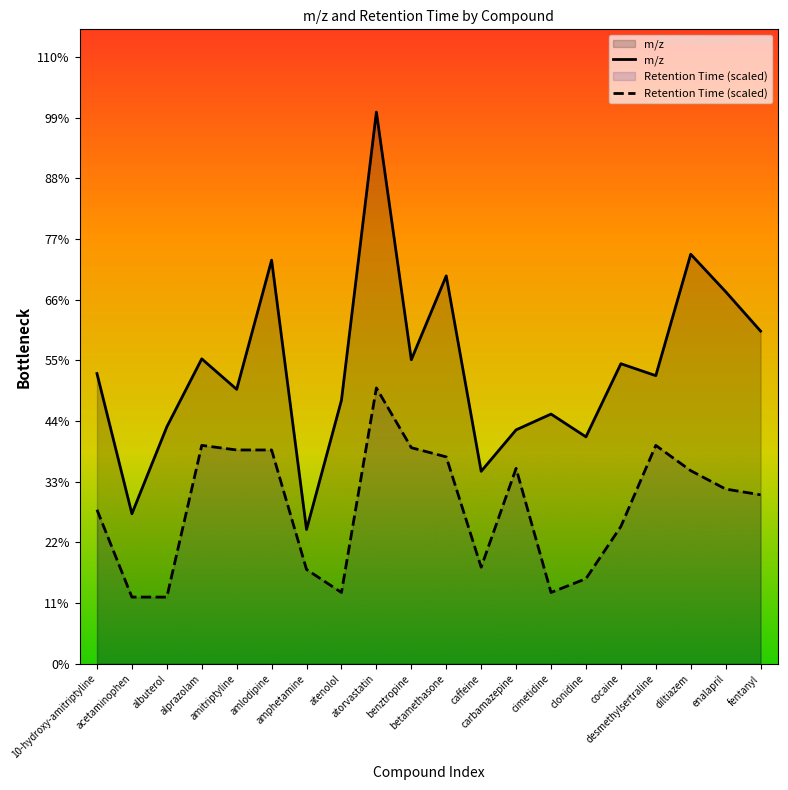

List the series in order of their peak value, highest first.

m/z, Retention Time (scaled)